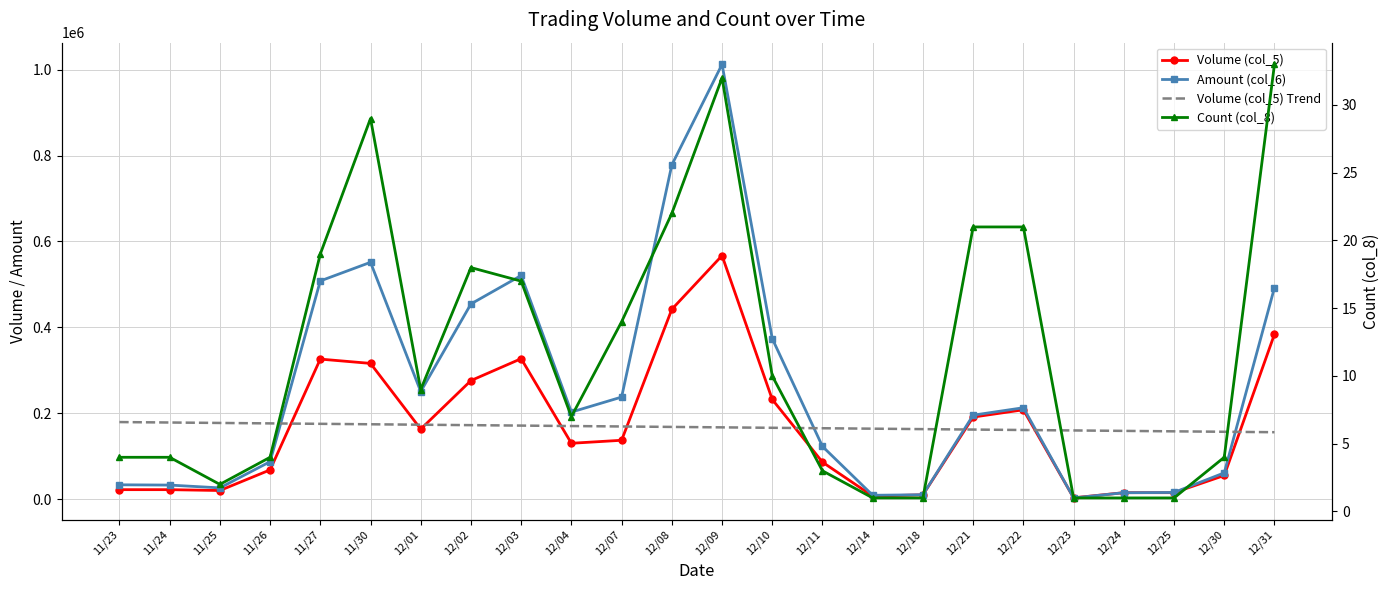

The Amount (col_6) series shows 520700.0 at 12/03. True or false?

True